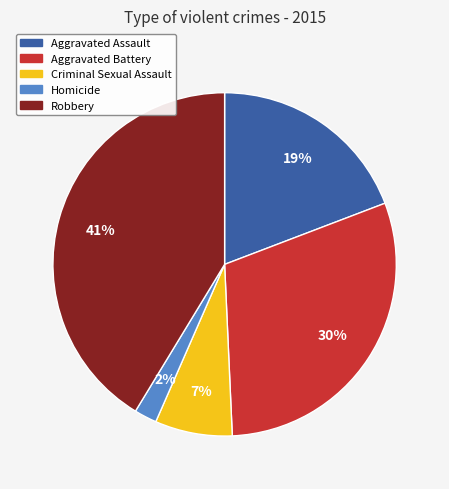

Is it true that Robbery is 41% of the pie?

True